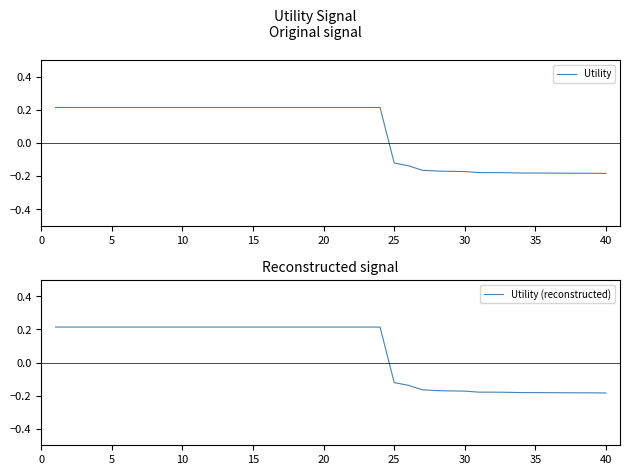

Does the chart display data point markers on the line(s)?

No